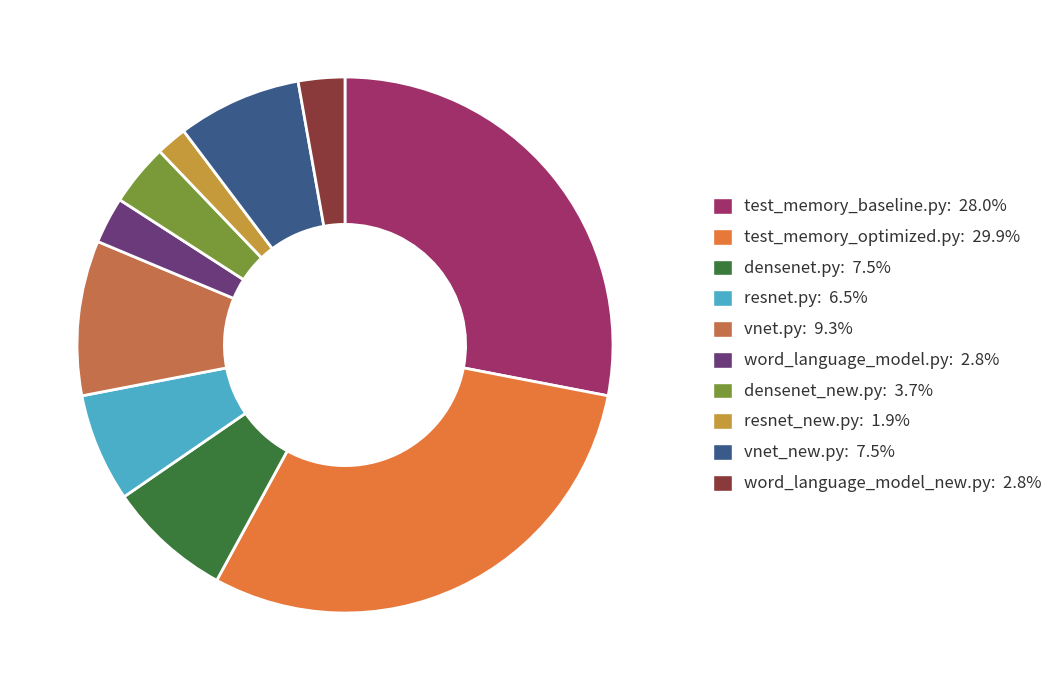

Is there any slice that represents more than half of the pie?

No